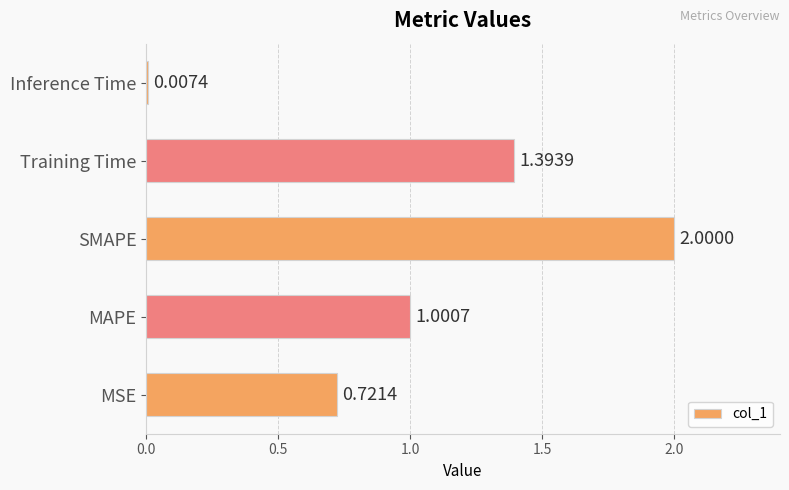

Where is the data nearest to the value 1?

MAPE